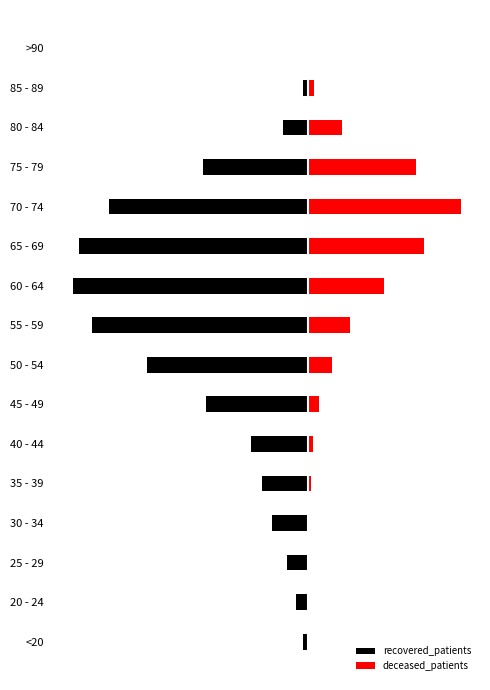

What is the value of the deceased_patients bar at the 4th from the left?

12